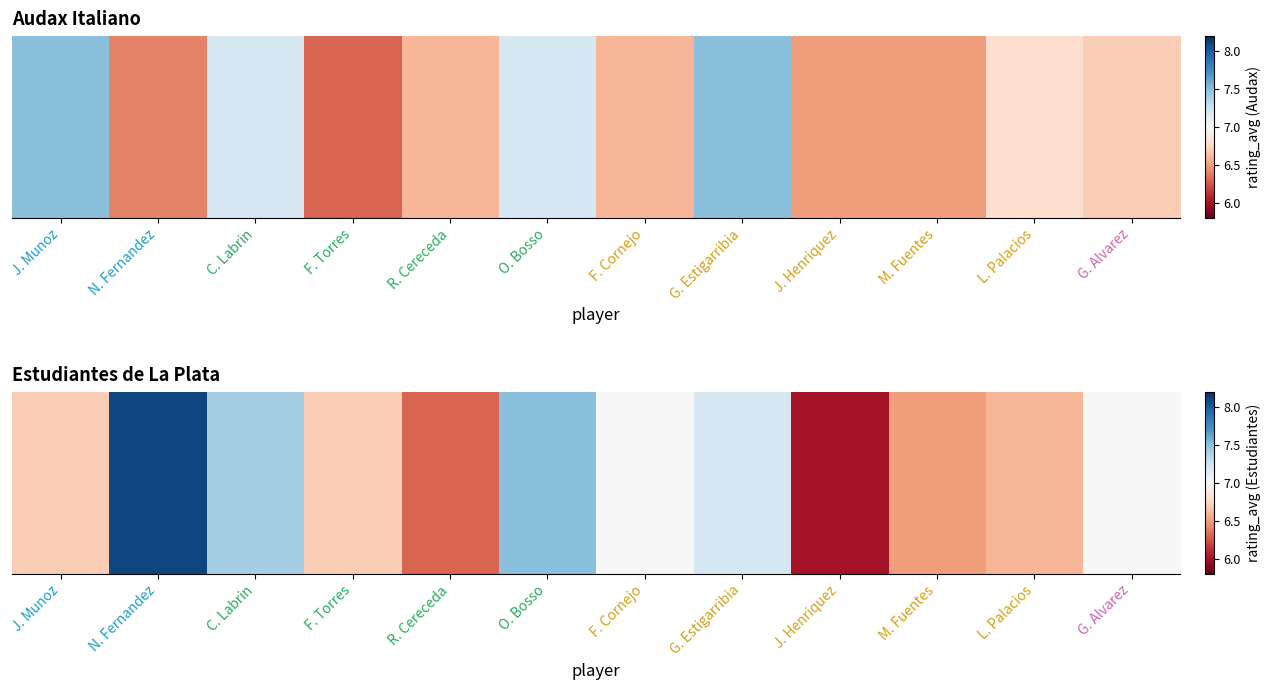

Rank the categories by value from highest to lowest.

N. Fernandez, O. Bosso, C. Labrin, G. Estigarribia, F. Cornejo, G. Alvarez, J. Munoz, F. Torres, L. Palacios, M. Fuentes, R. Cereceda, J. Henriquez